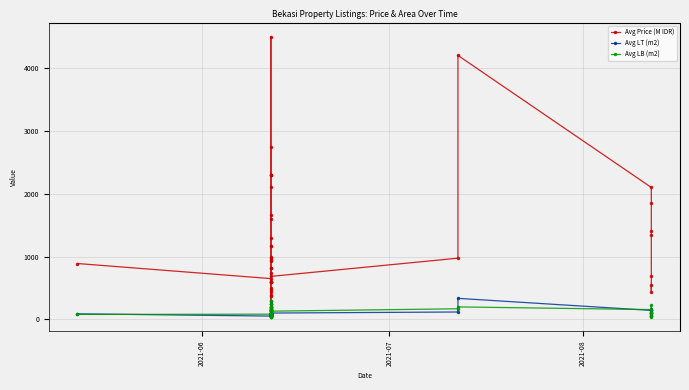

What are all the series names shown in the legend?

Avg Price (M IDR), Avg LT (m2), Avg LB (m2)